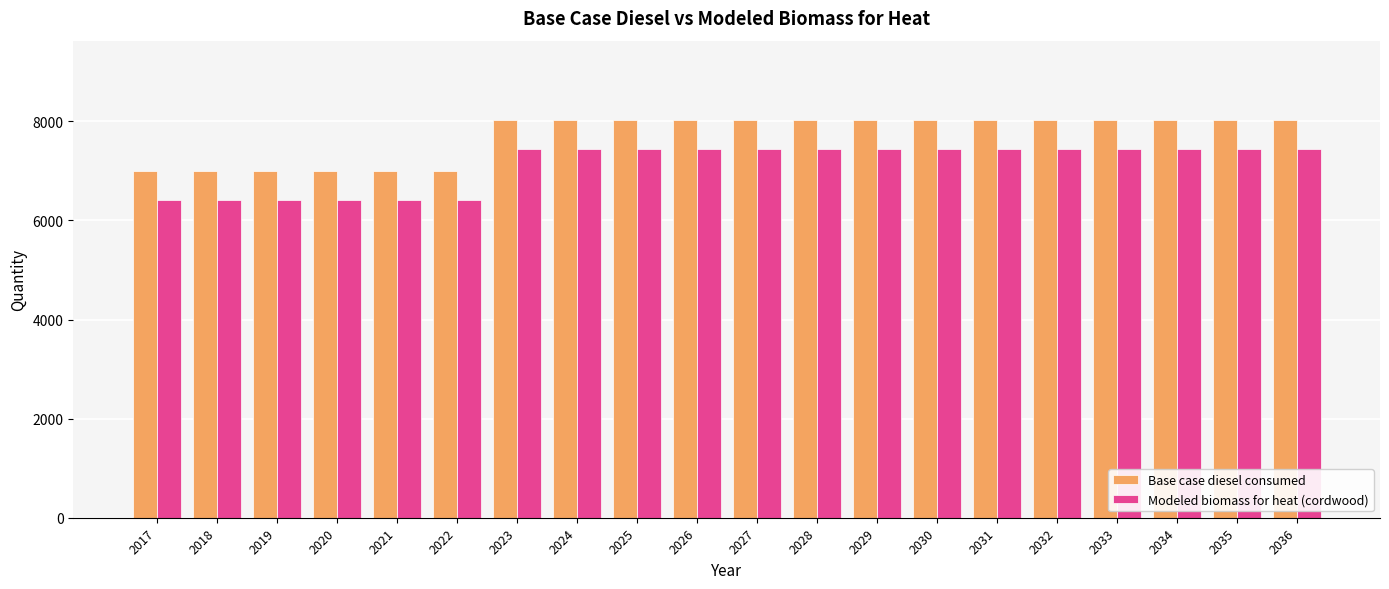

True or false: Base case diesel consumed has a value of 7000.0 at 2022.

True